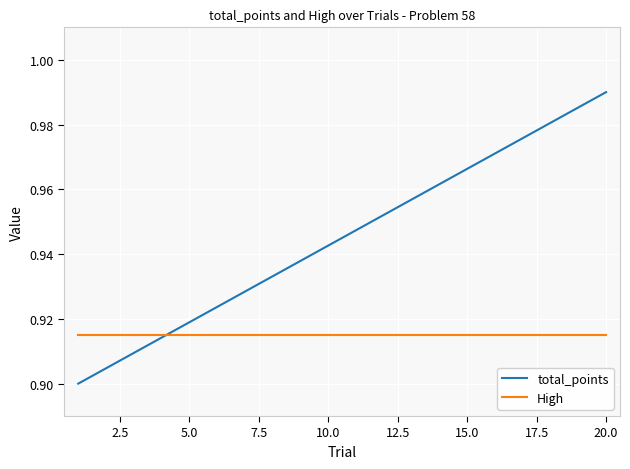

List the series in order of their overall mean, highest first.

total_points, High